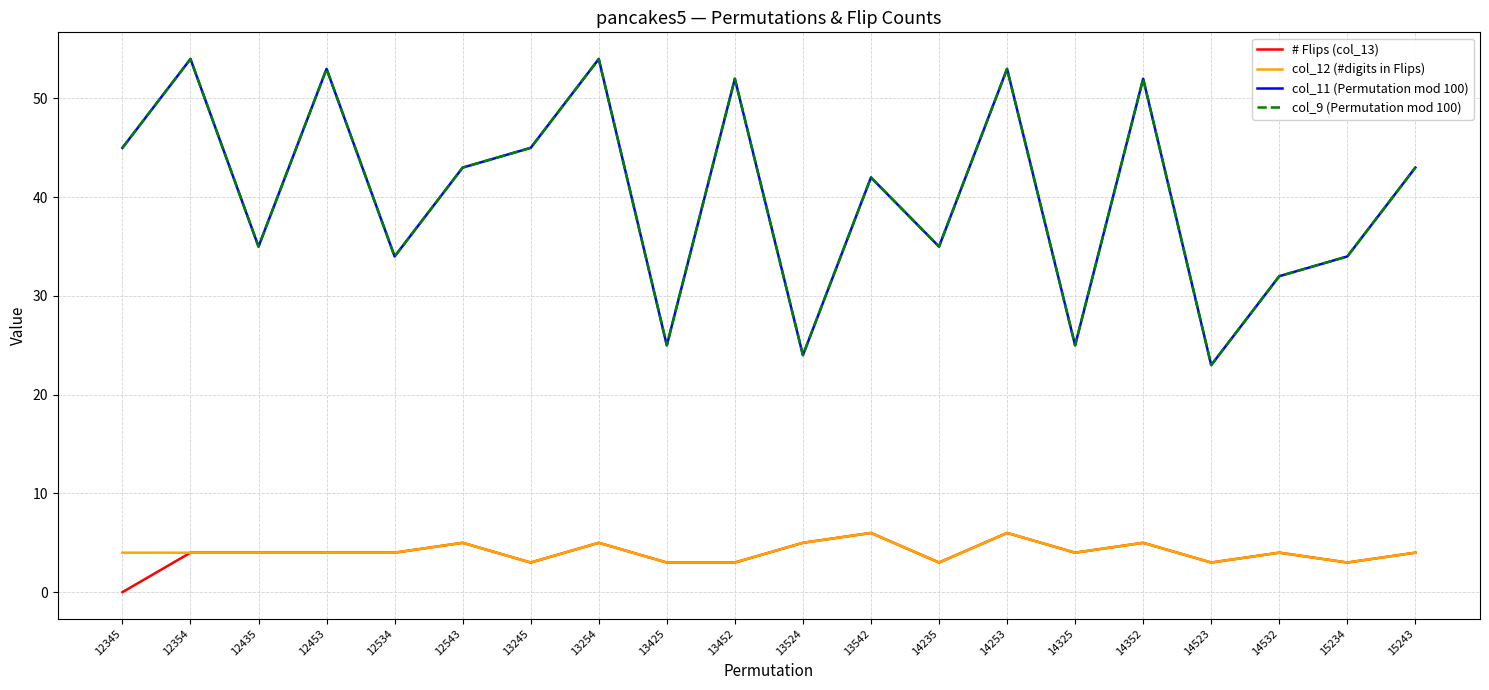

Is this an area chart (filled region under the line)?

No